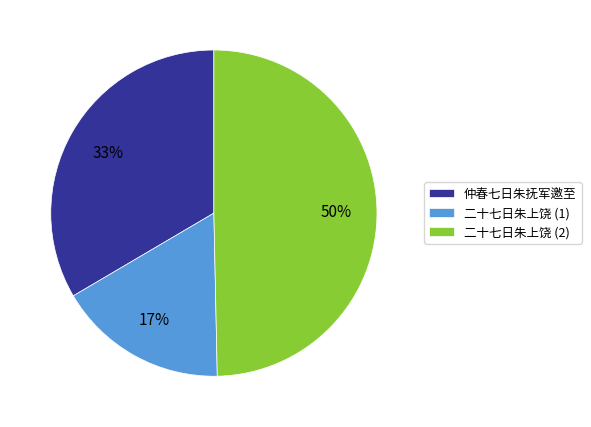

Rank the categories by value from highest to lowest.

二十七日朱上饶 (2), 仲春七日朱抚军邀至, 二十七日朱上饶 (1)